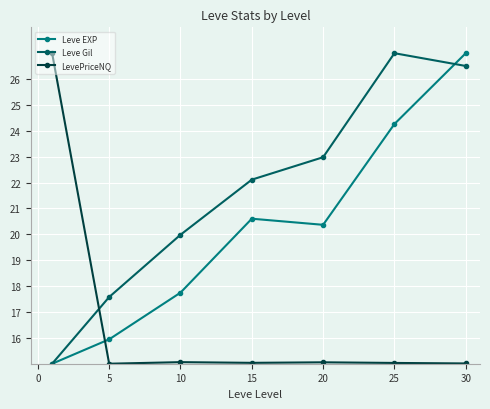

Rank the series by their average value, from highest to lowest.

Leve Gil, Leve EXP, LevePriceNQ